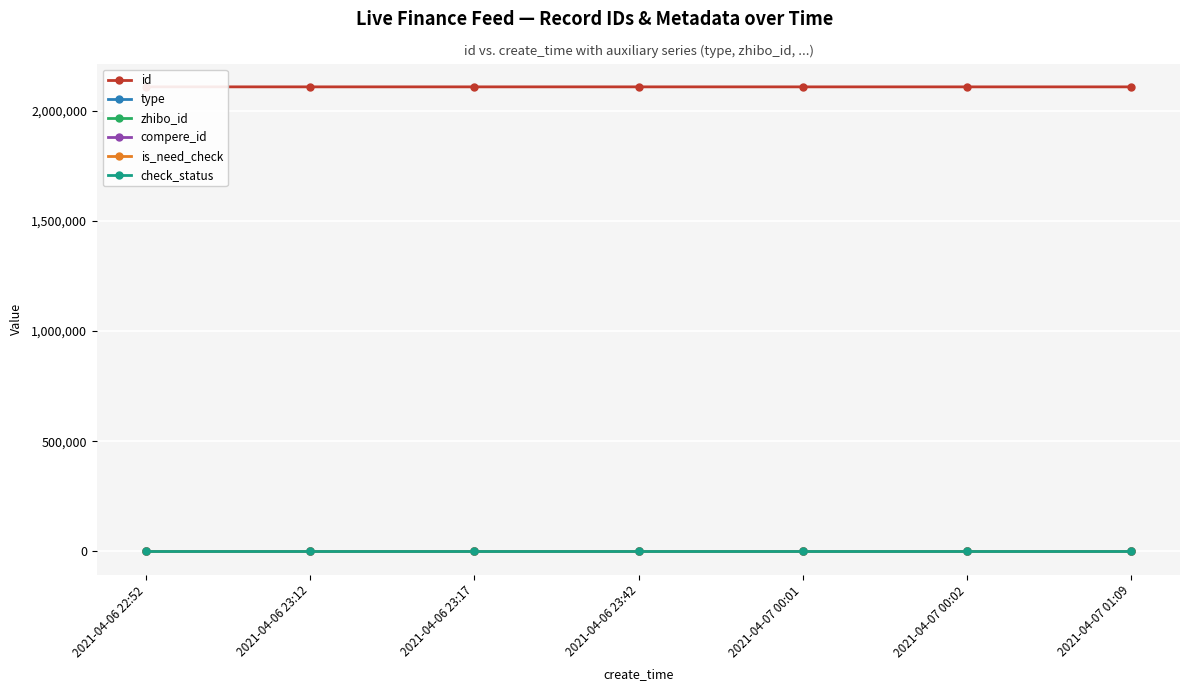

True or false: compere_id has more than 1 interior local peaks.

False